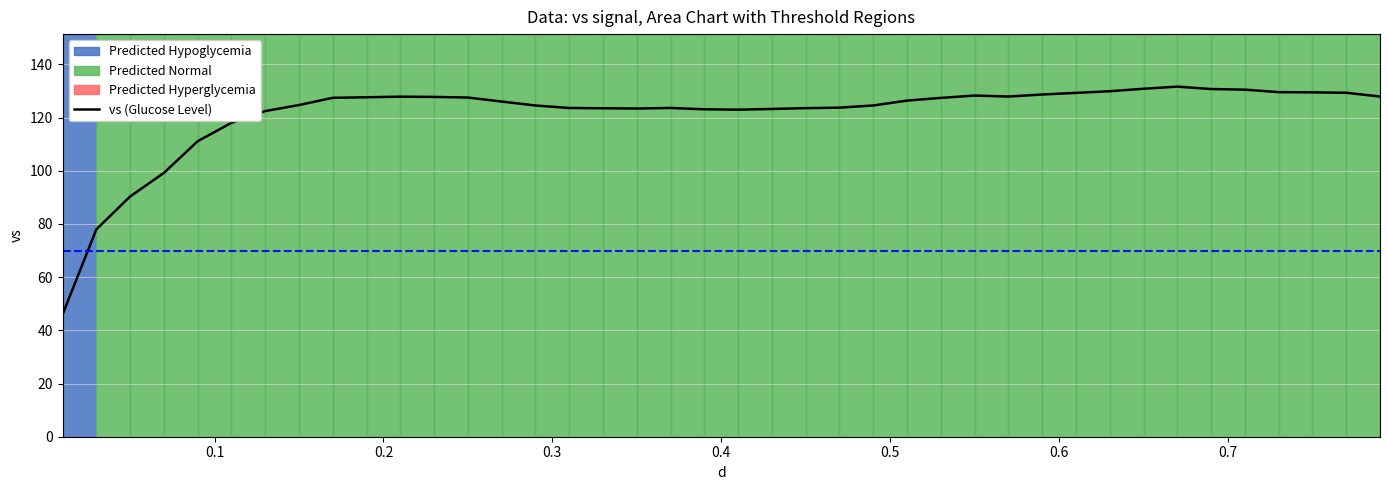

What is the sum of all values?

4851.5